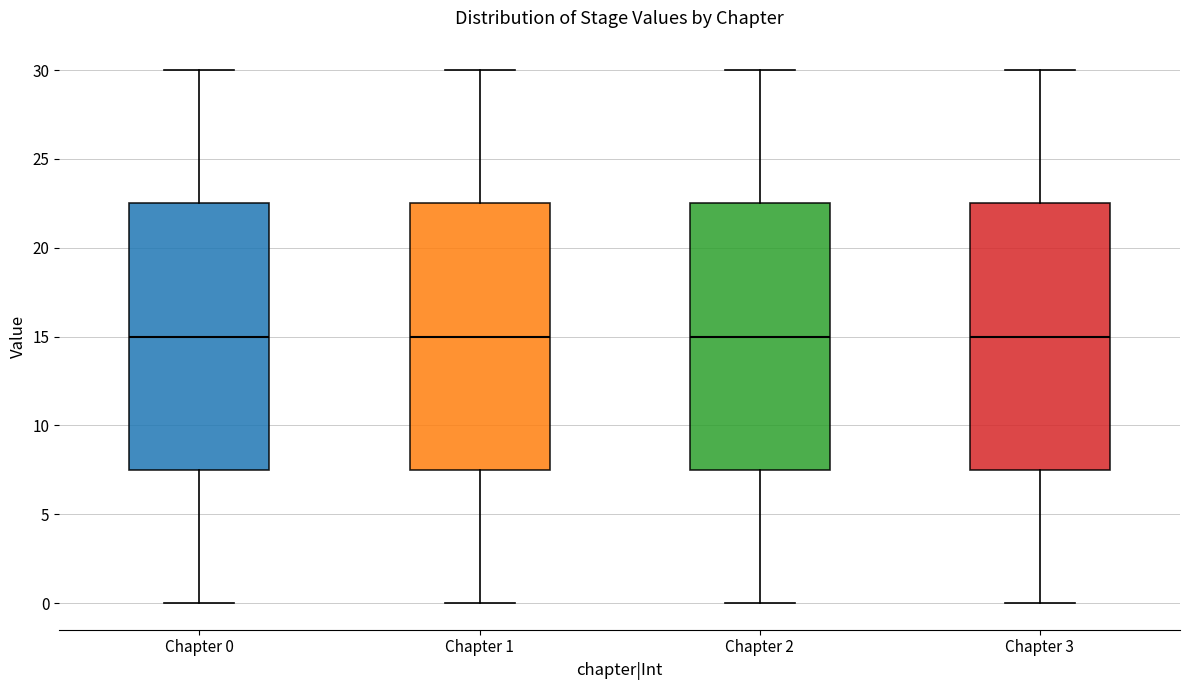

Reading left to right, read every box against the y-axis: the position of its median line, the range the box covers, and the ends of its whiskers. The values are not printed on the chart, so give them approximately, as read against the axis.

Chapter 0: median 15.0, box 7.5 to 22.5, whiskers 0.0 to 30.0
Chapter 1: median 15.0, box 7.5 to 22.5, whiskers 0.0 to 30.0
Chapter 2: median 15.0, box 7.5 to 22.5, whiskers 0.0 to 30.0
Chapter 3: median 15.0, box 7.5 to 22.5, whiskers 0.0 to 30.0